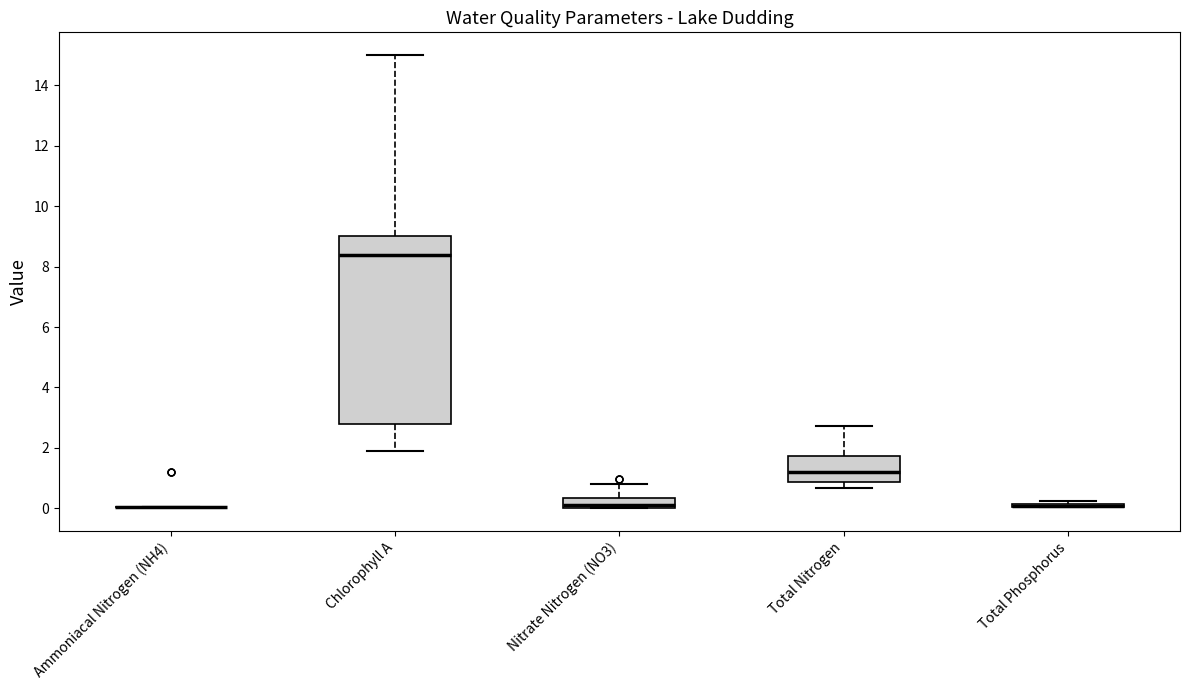

Which box is the tallest, from its lower edge to its upper edge?

Chlorophyll A